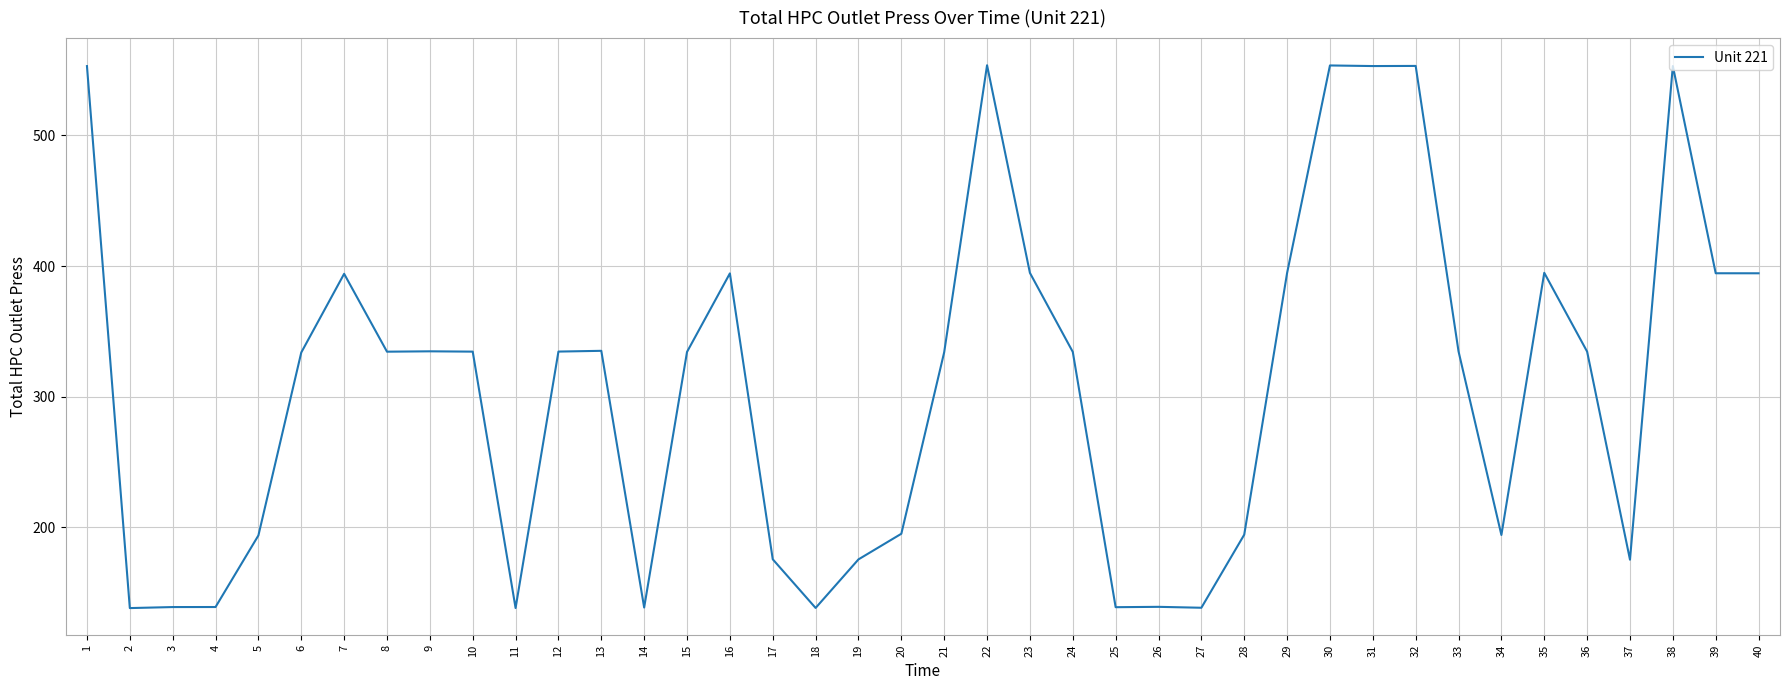

What is the maximum value shown in the chart?

553.8